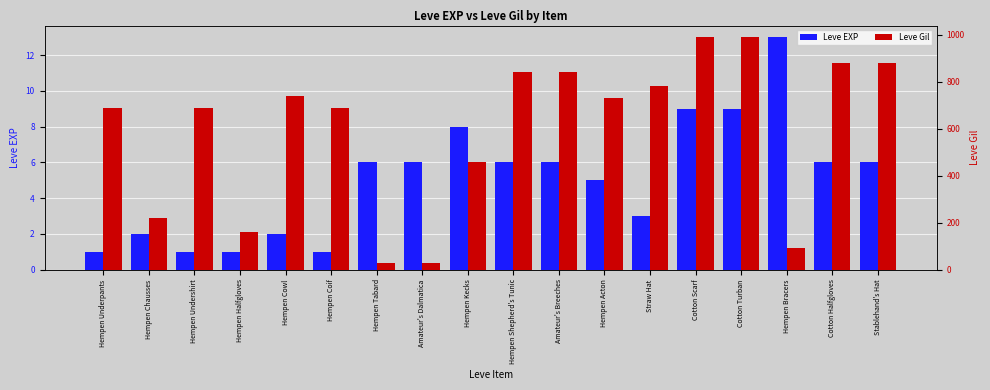

Between Cotton Scarf and Stablehand's Hat, which is larger?

Cotton Scarf